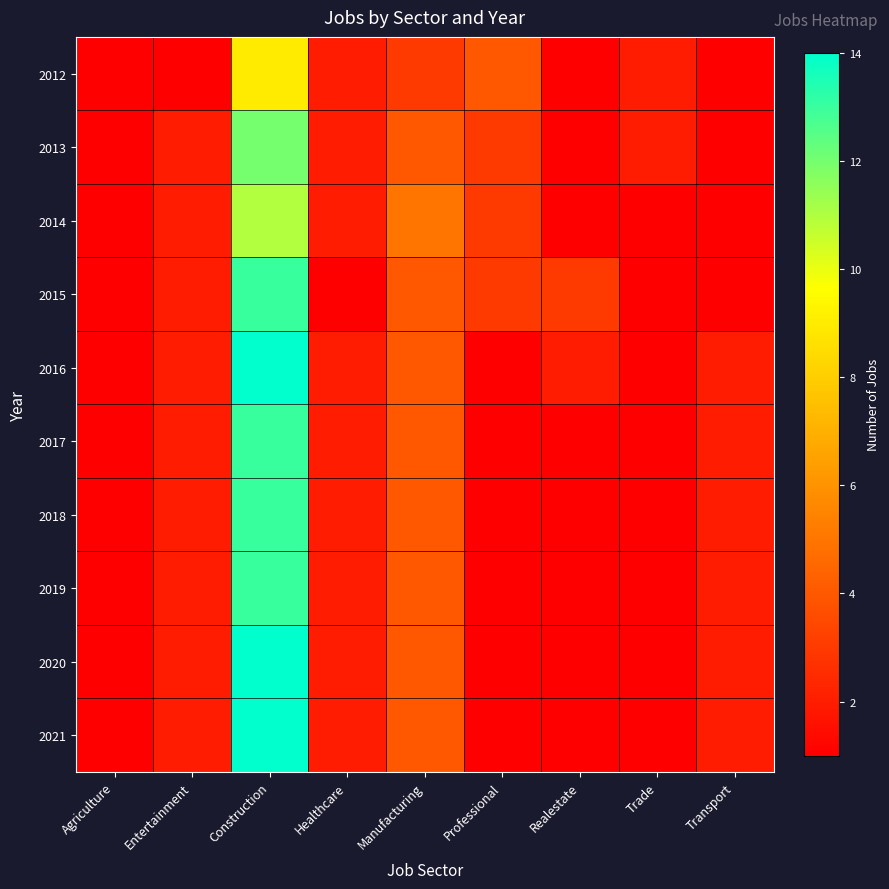

What is the total value across all series at Manufacturing?

40